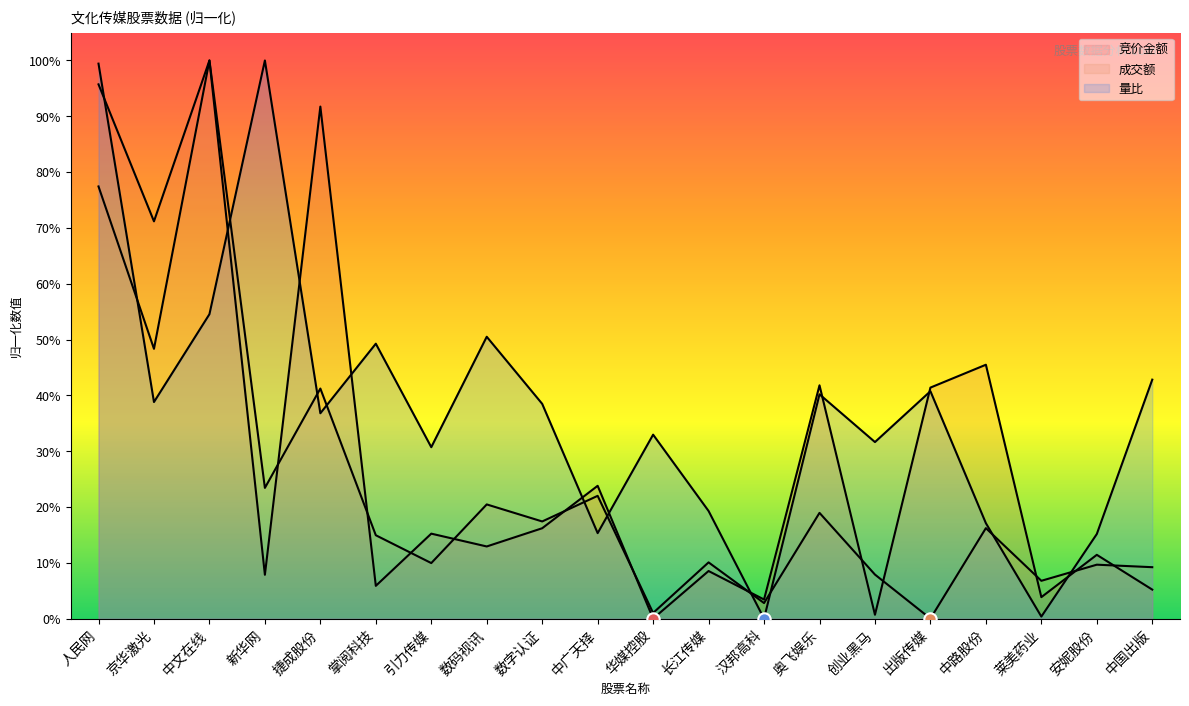

Which series contains the lowest Y value?

竞价金额